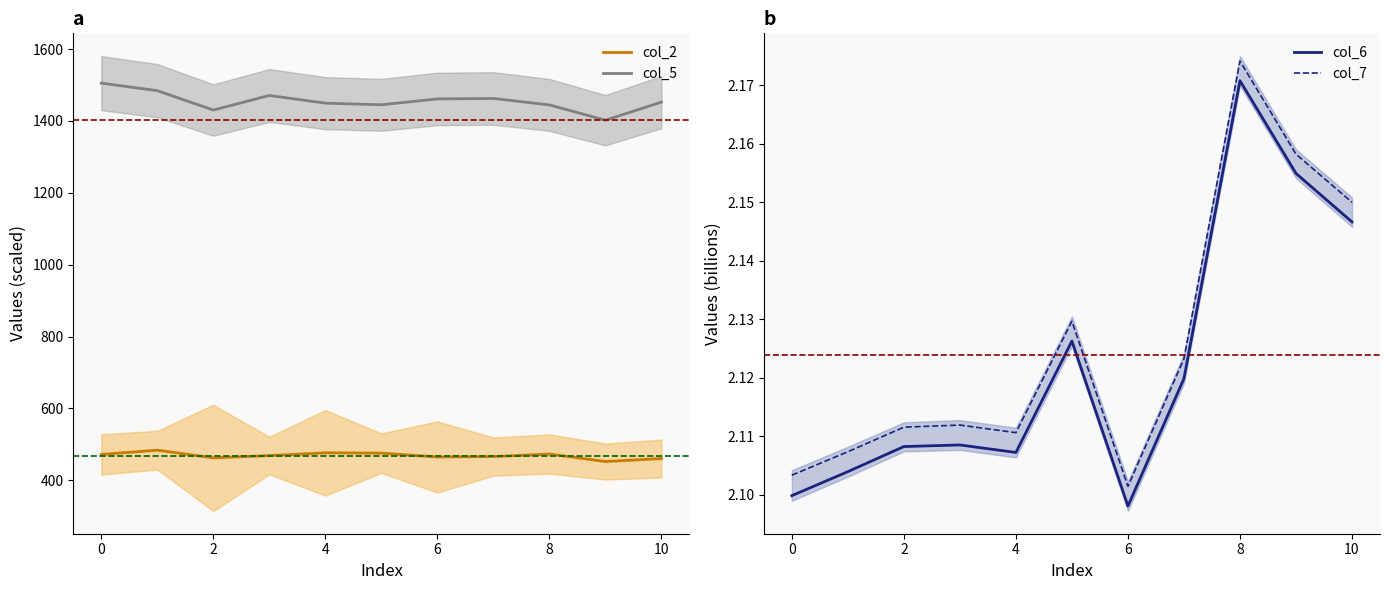

In col_5, how many points are lower than both neighbors (excluding endpoints)?

3